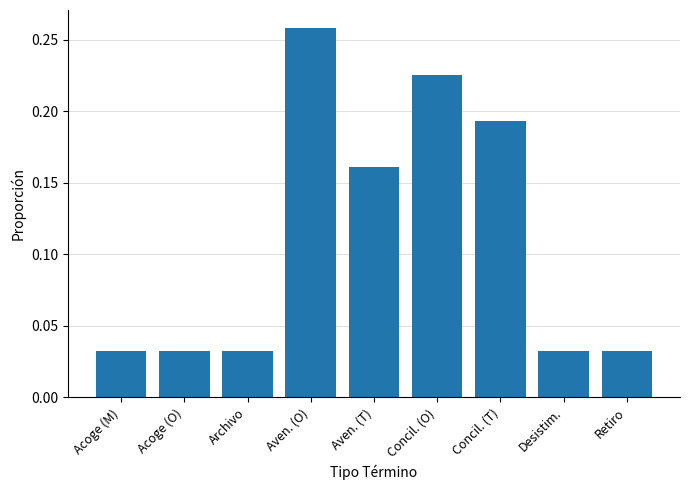

How many distinct data groups are displayed?

1